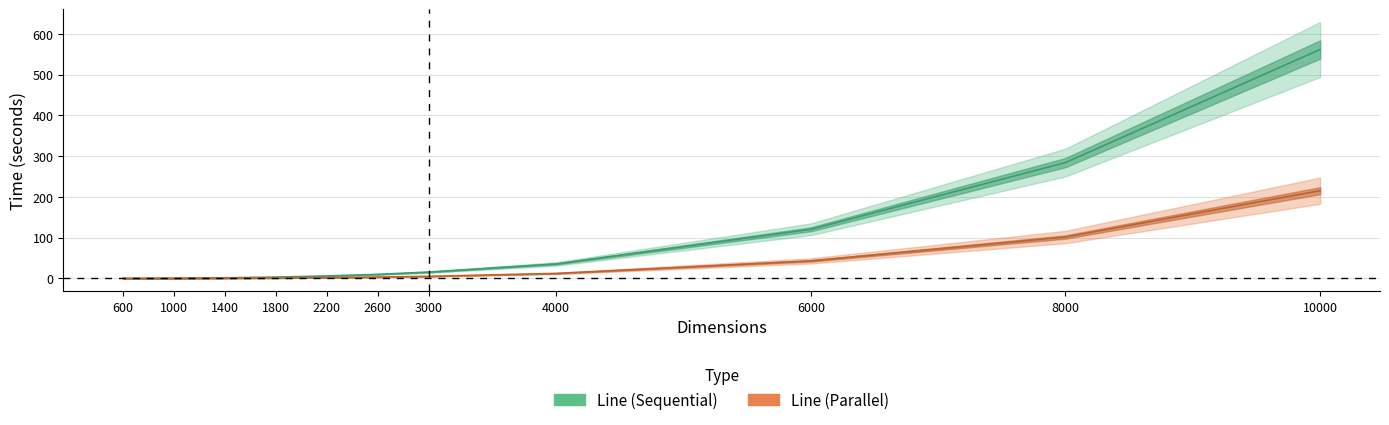

How many series are shown in this chart?

2